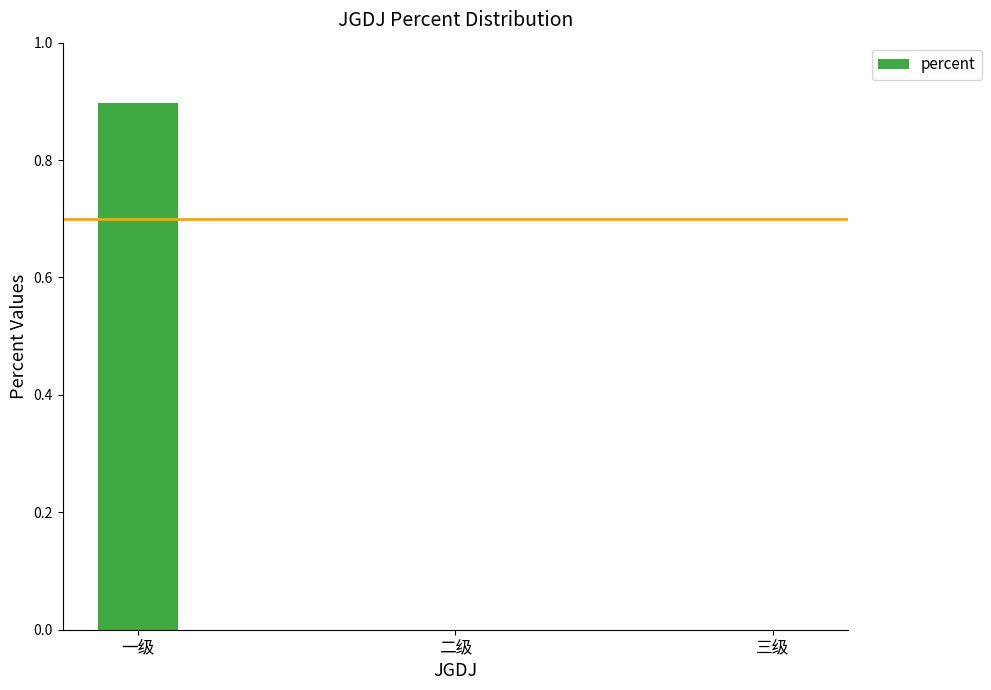

How many series are shown in this chart?

1